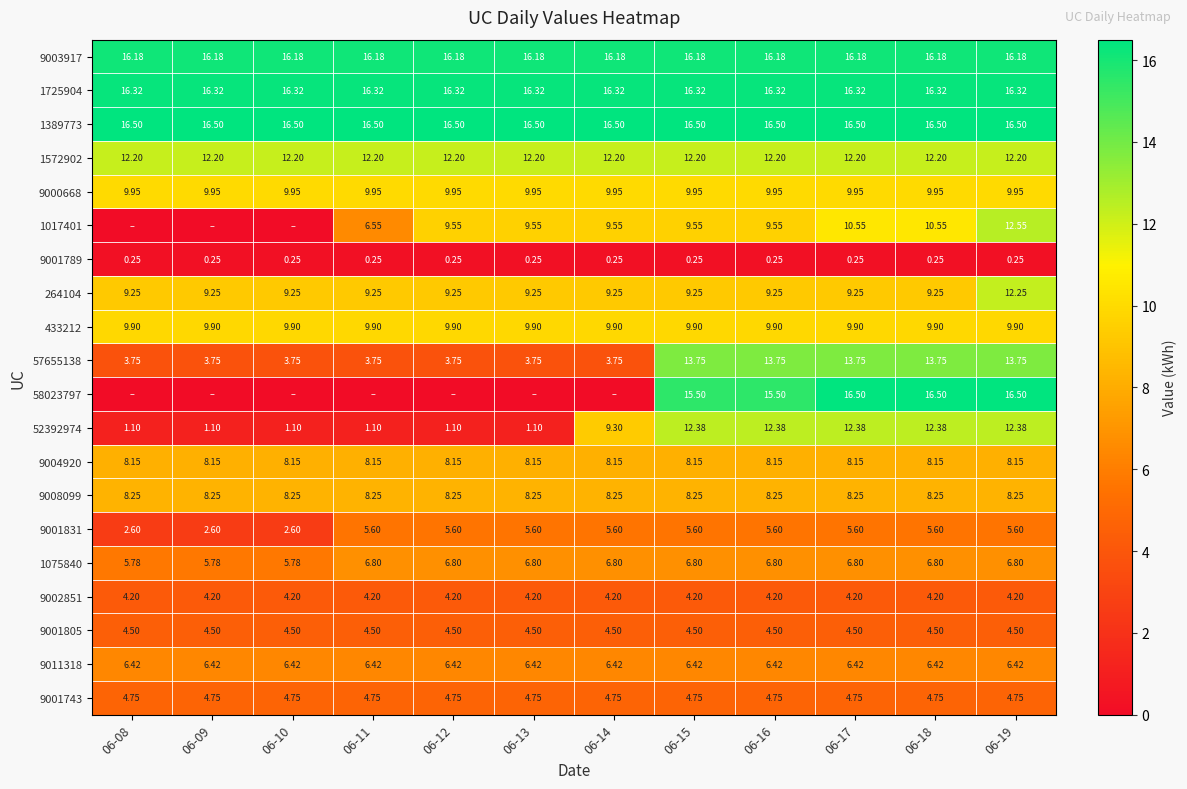

How many data points in 52392974 are less than 9?

6